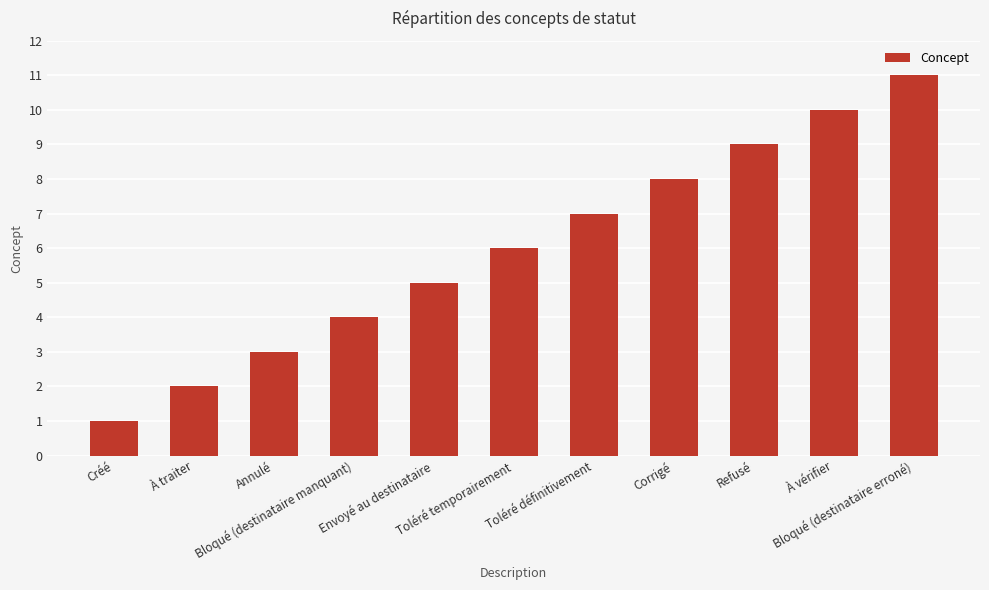

Is it true that the value at Toléré temporairement is 9?

False